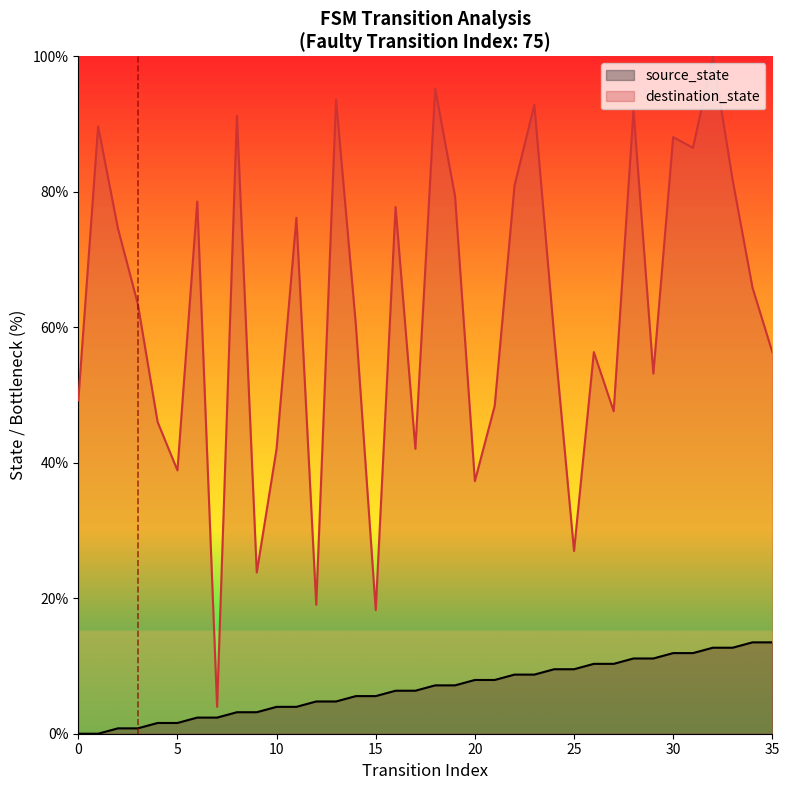

What is the sum of all destination_state values?

2236.5